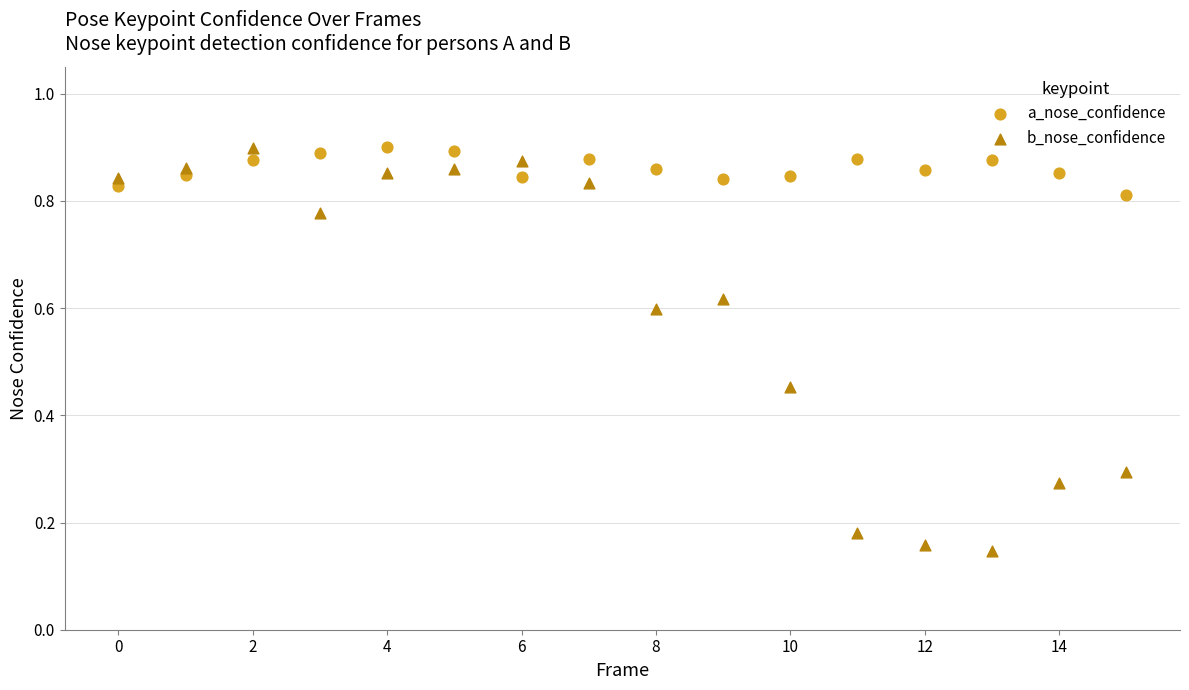

What are all the series names shown in the legend?

a_nose_confidence, b_nose_confidence